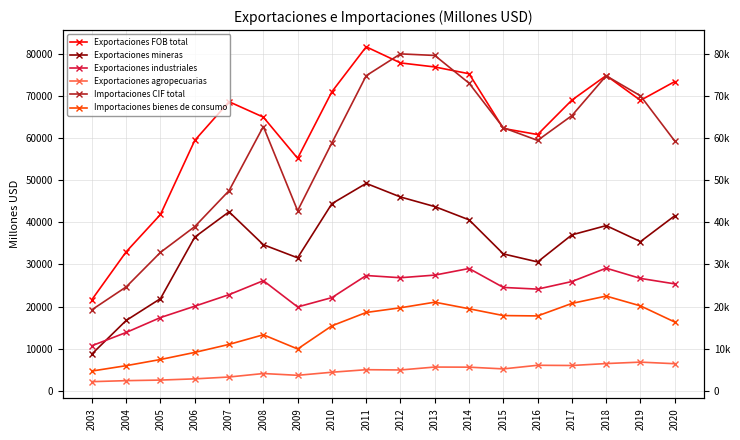

At which category does Exportaciones mineras reach its first local valley?

2009